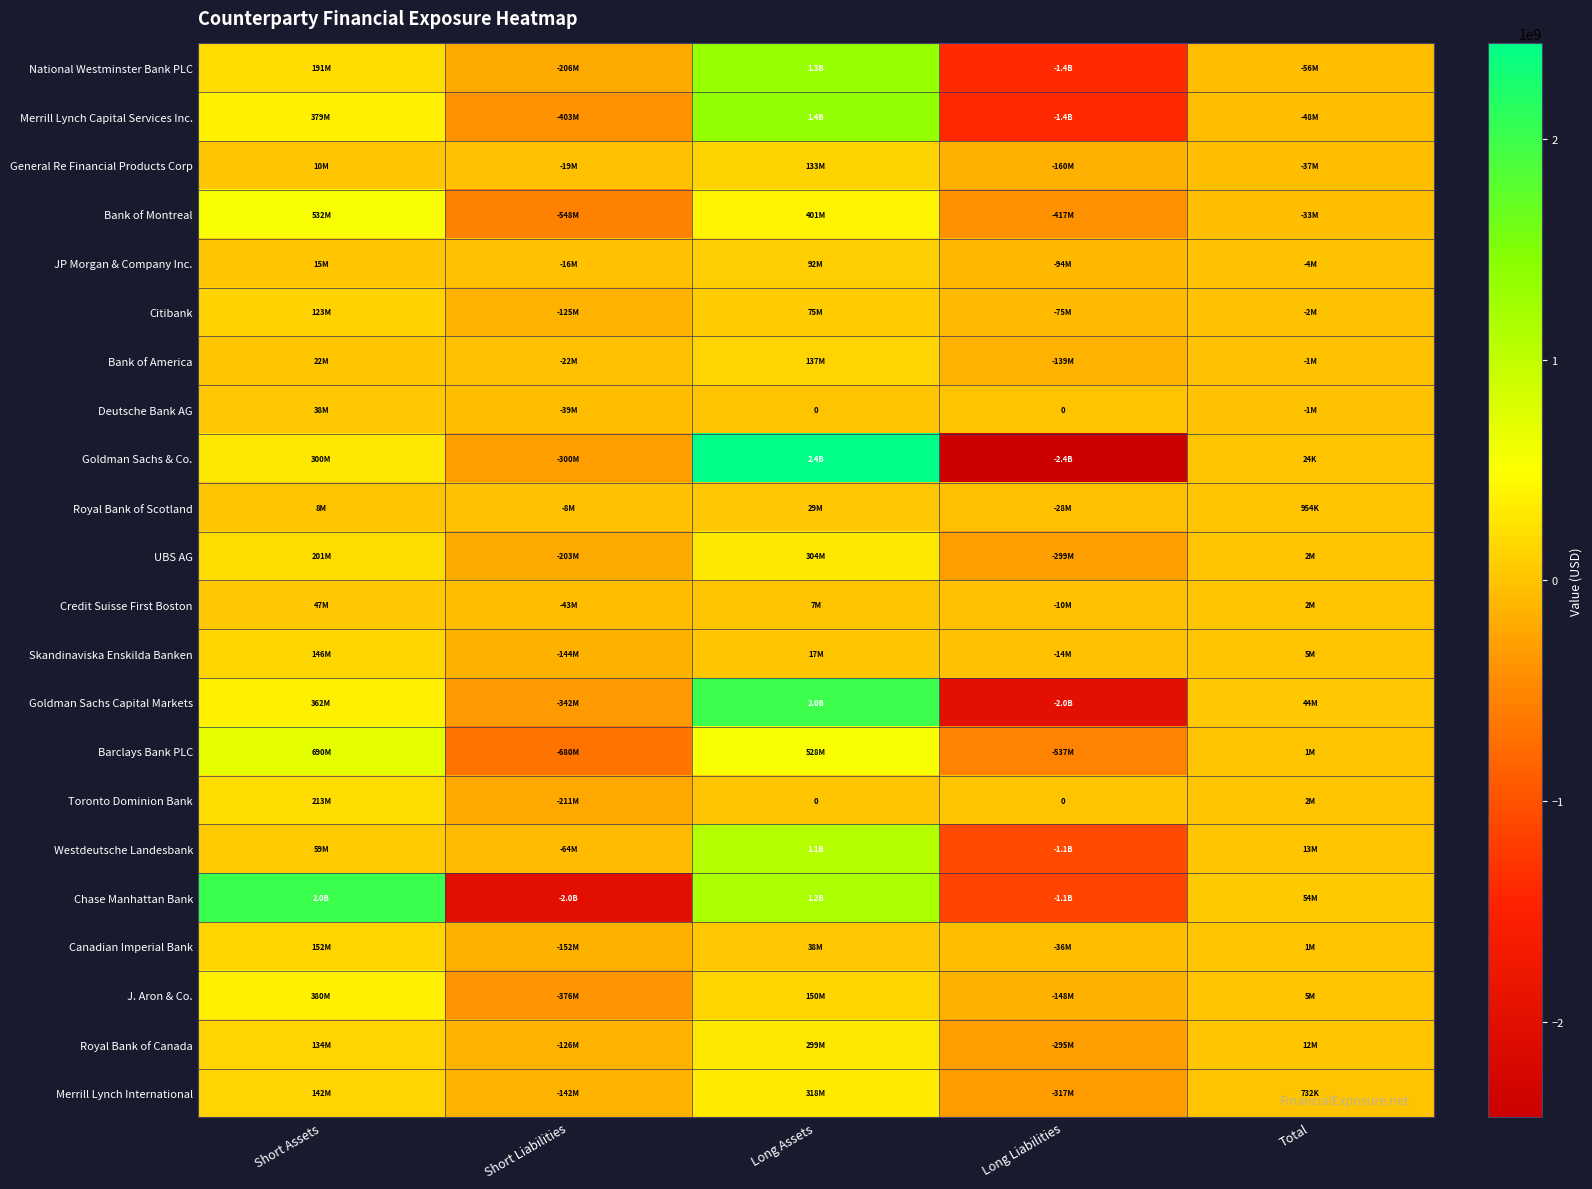

True or false: General Re Financial Products Corp has a value of 9554294.6 at Short Assets.

True